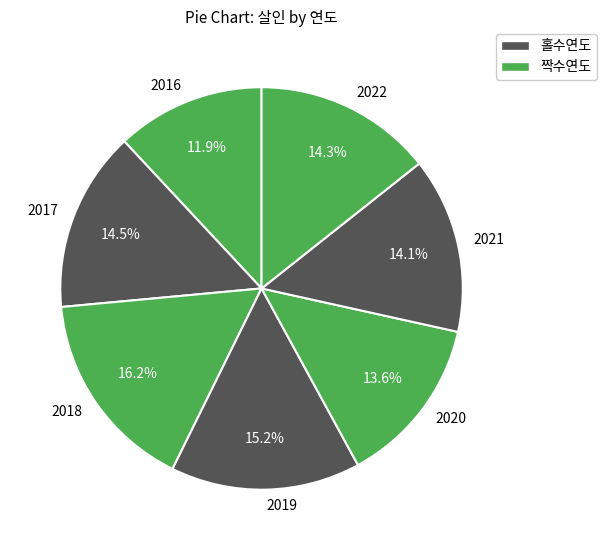

To the nearest percent, what portion does 2018 represent?

16%